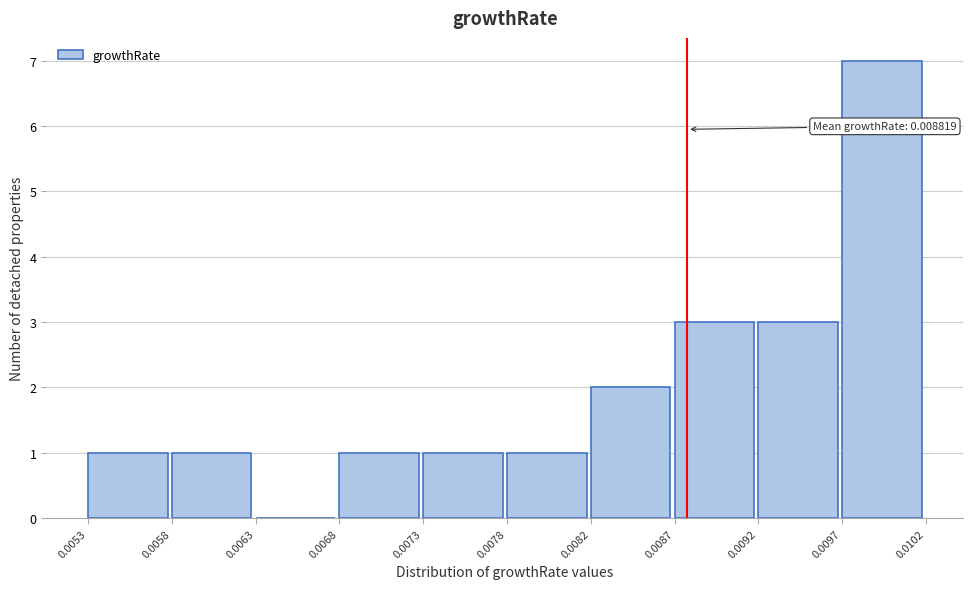

Over which range of the x-axis is the bar tallest?

0.0097 to 0.0102